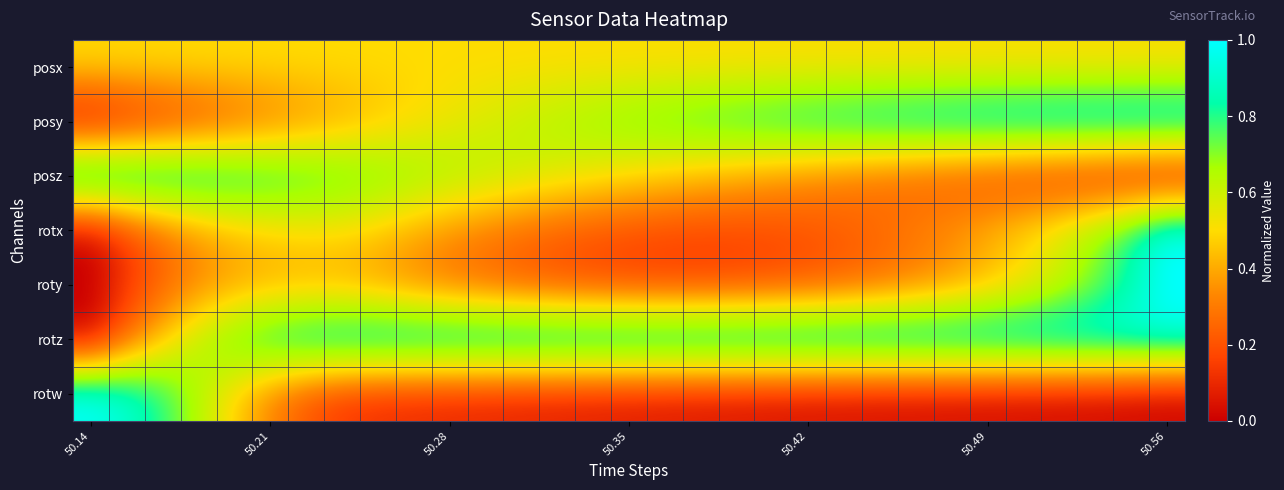

At which category is the sum across all series the highest?

50.56